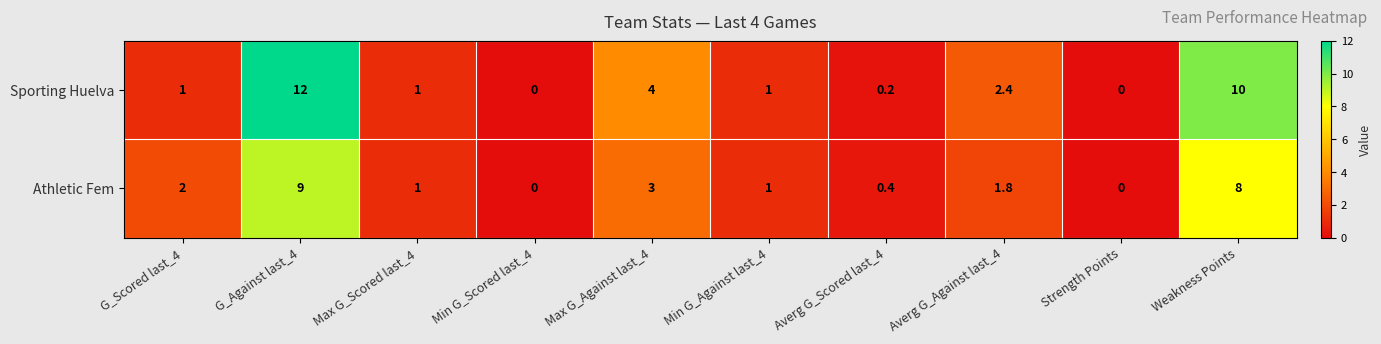

Reading right to left, transcribe all the data shown in this chart.

Sporting Huelva: 10.0	0.0	2.4	0.2	1.0	4.0	0.0	1.0	12.0	1.0
Athletic Fem: 8.0	0.0	1.8	0.4	1.0	3.0	0.0	1.0	9.0	2.0